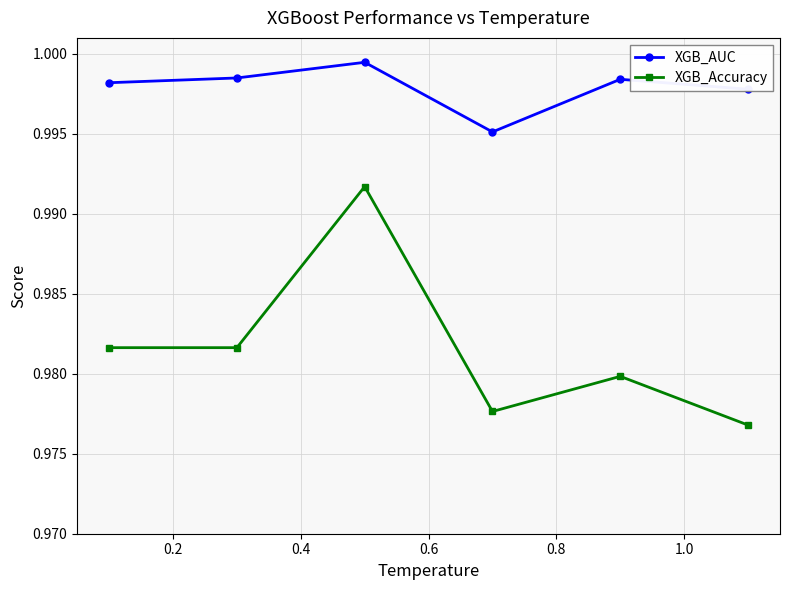

Which series has the largest range (max minus min)?

XGB_Accuracy